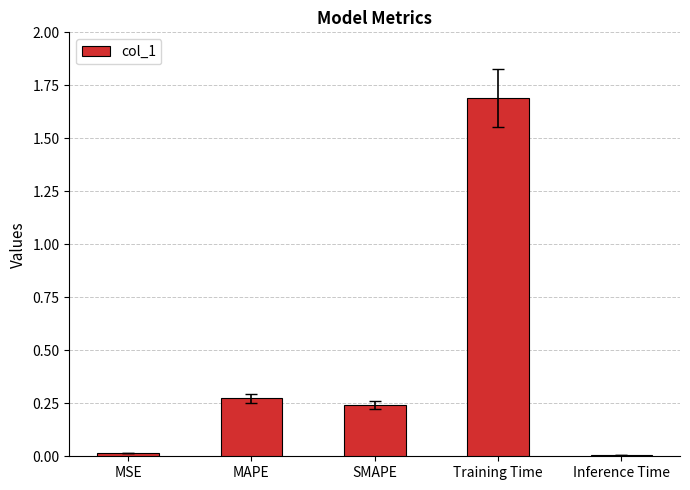

The chart shows a value of 0.0 at Inference Time. True or false?

True